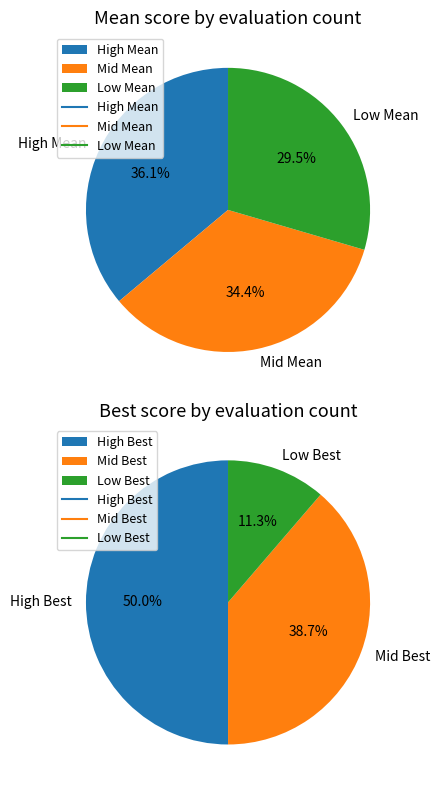

The 3 slice represents 32% of the pie. True or false?

False